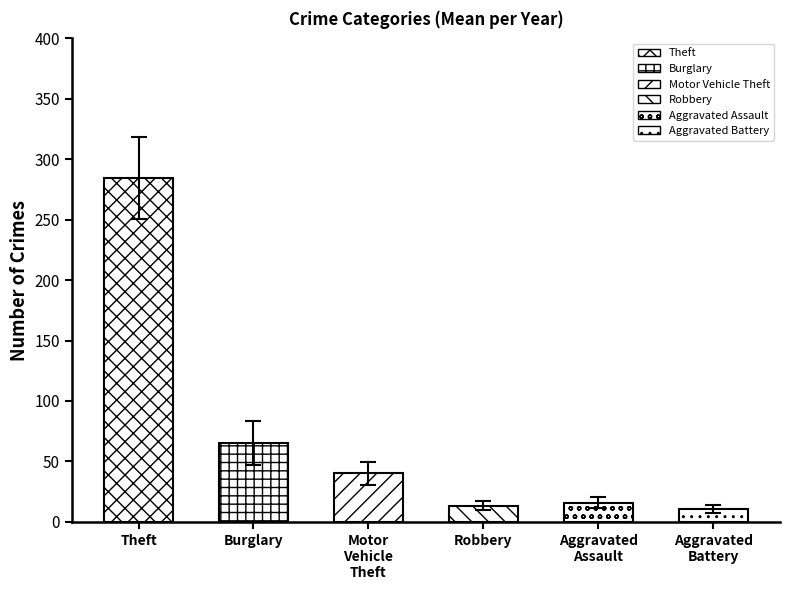

True or false: Aggravated Battery has a value of 23 at 2016.

False